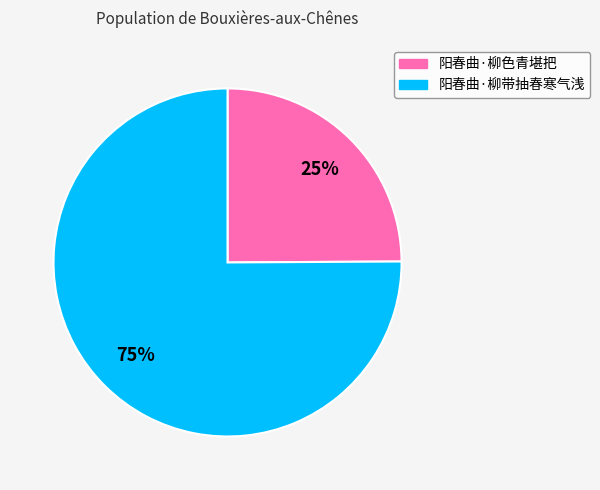

To the nearest percent, what portion does 阳春曲·柳色青堪把 represent?

25%